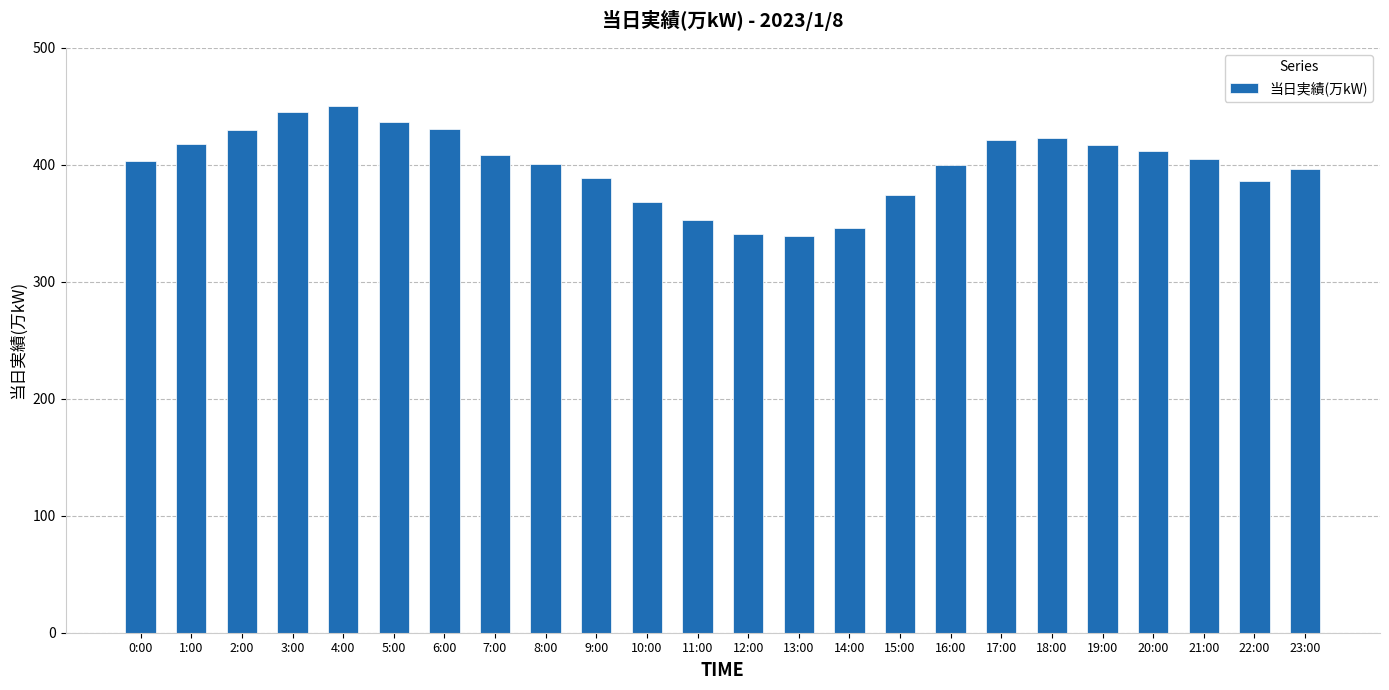

Is it true that the value at 17:00 is 421?

True